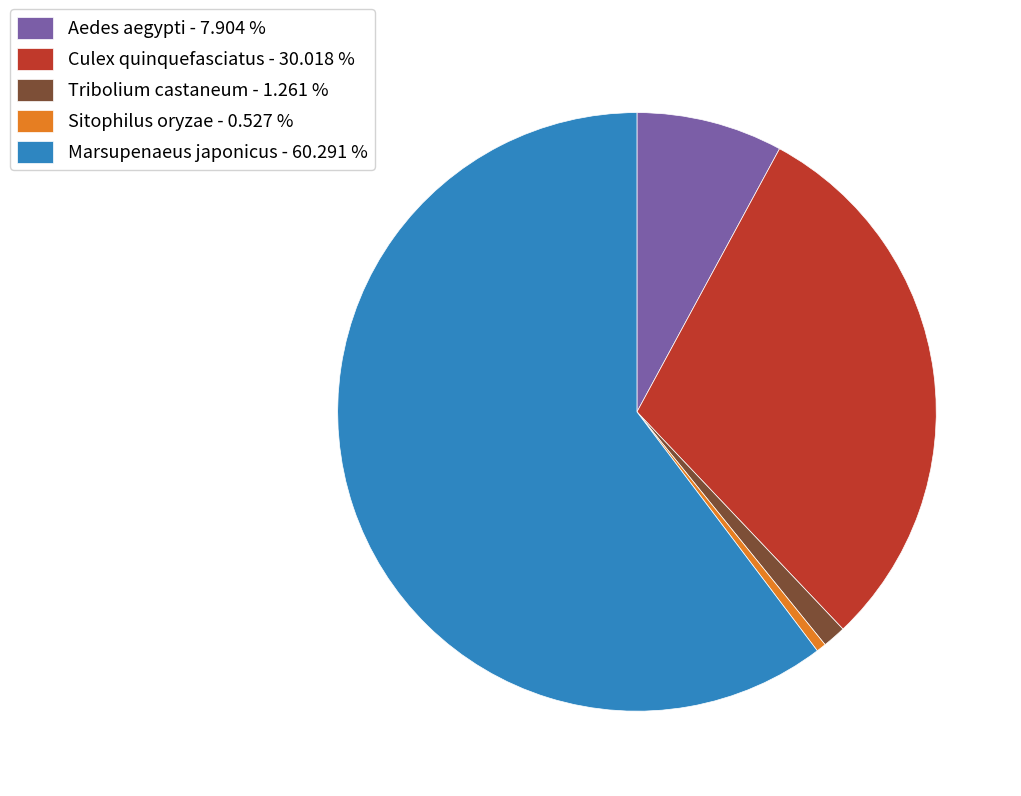

Rank the categories by value from lowest to highest.

Sitophilus oryzae, Tribolium castaneum, Aedes aegypti, Culex quinquefasciatus, Marsupenaeus japonicus